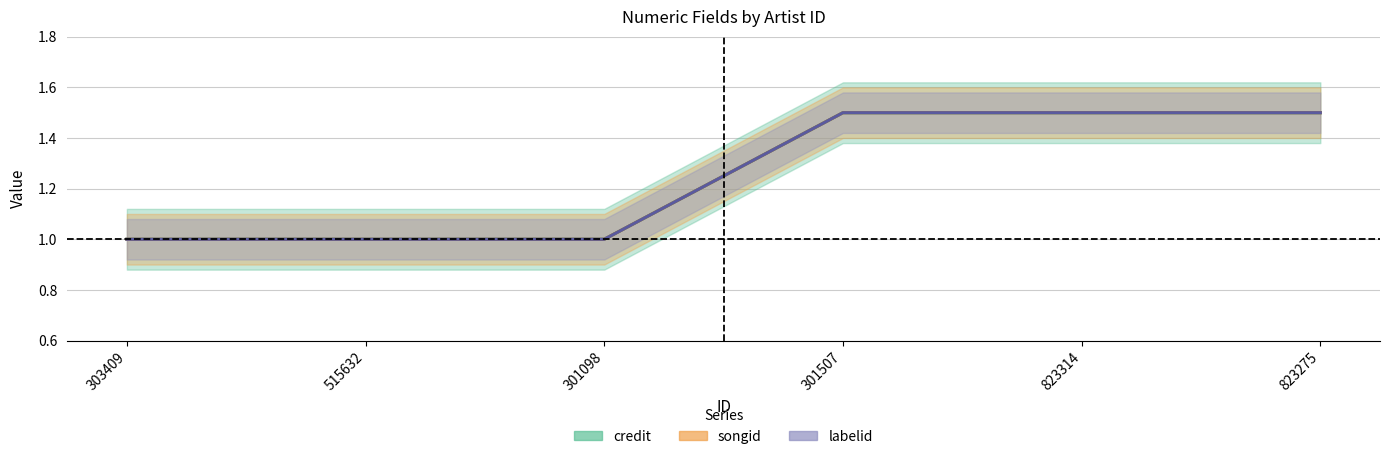

How many data points does each series have?

6